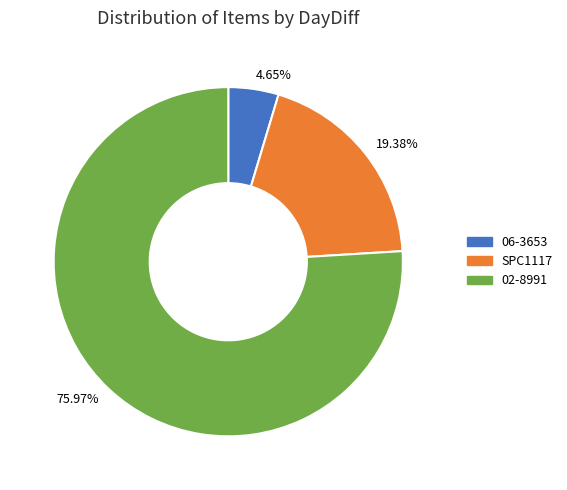

To the nearest percent, what percentage of the pie is 02-8991?

76%